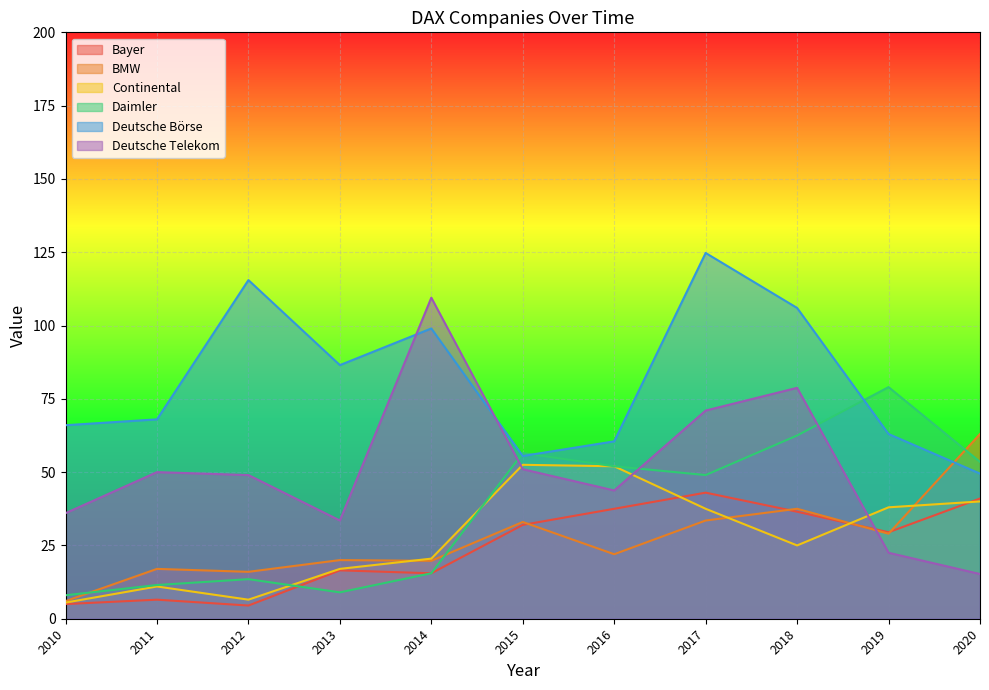

How many values in the Daimler series exceed 49?

5